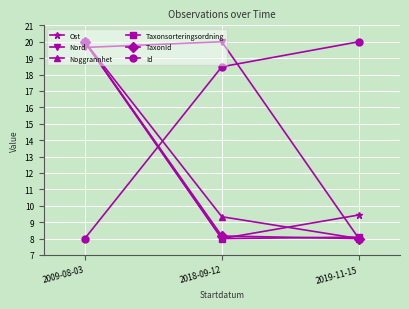

What is the difference between the highest and lowest values at 2019-11-15?

12.0